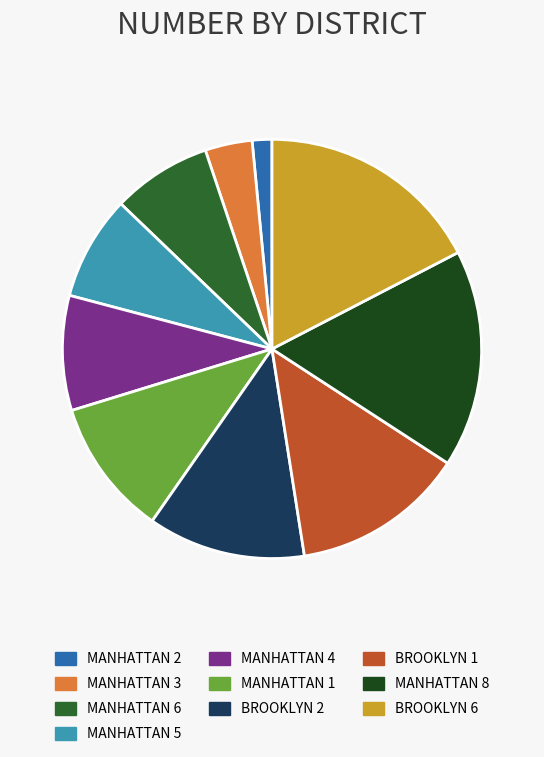

Combined, do MANHATTAN 8 and MANHATTAN 2 account for over 50%?

No